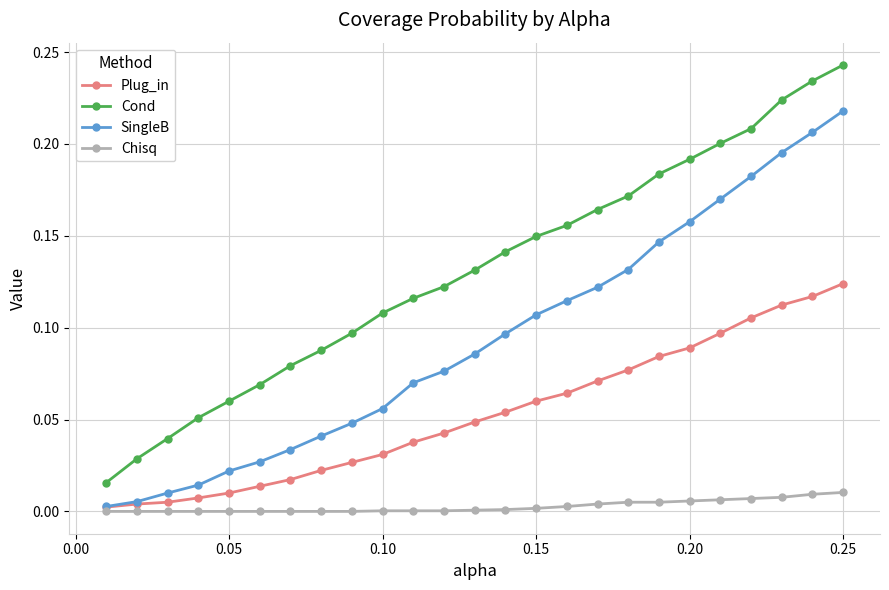

Does the chart have visible grid lines?

Yes